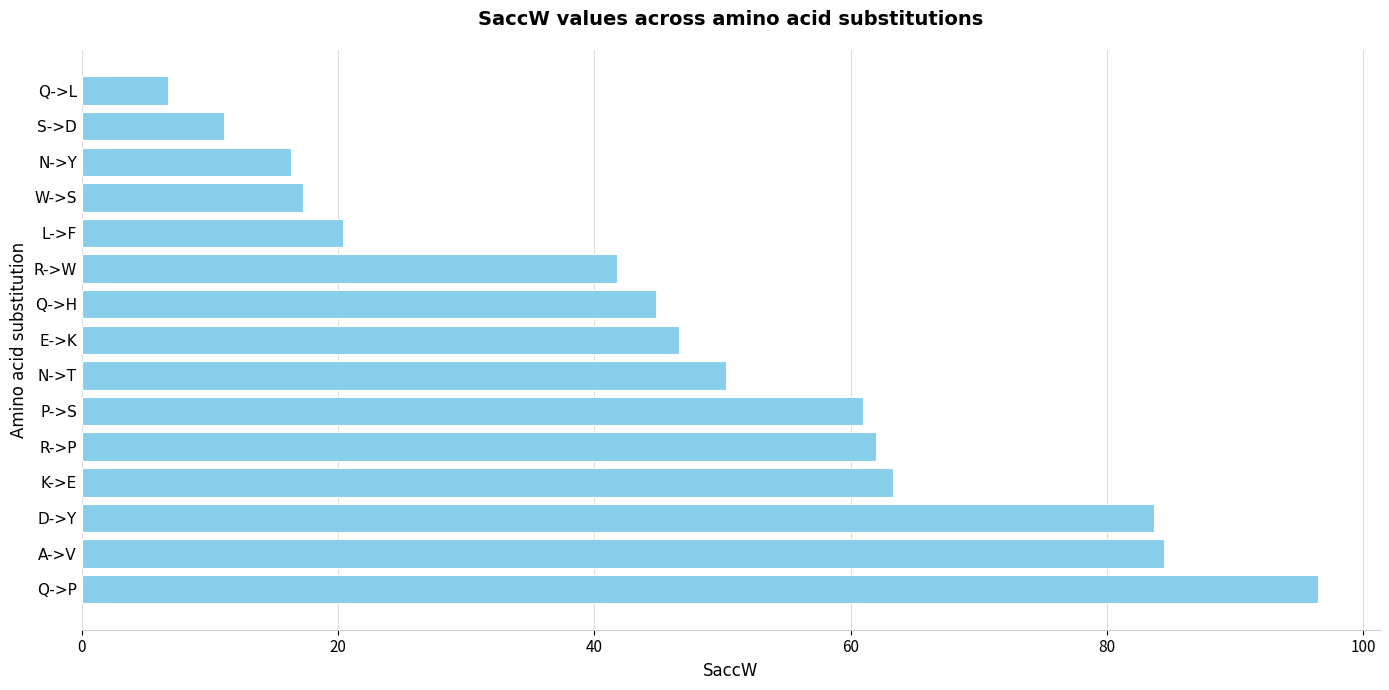

What is the sum of the values at N->T and R->W?

92.1